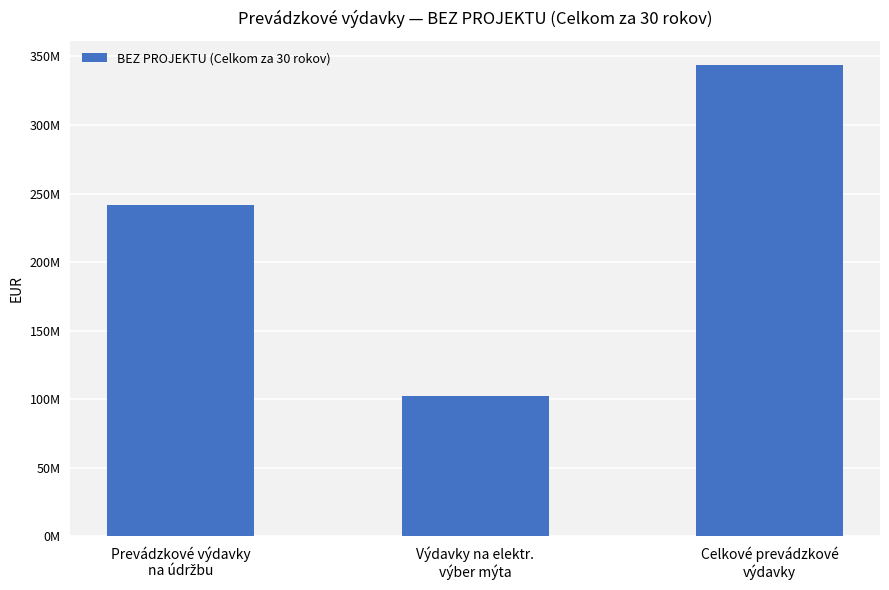

Reading left to right, what are all the values shown in this chart?

241503680.7	102591982.6	344095663.3